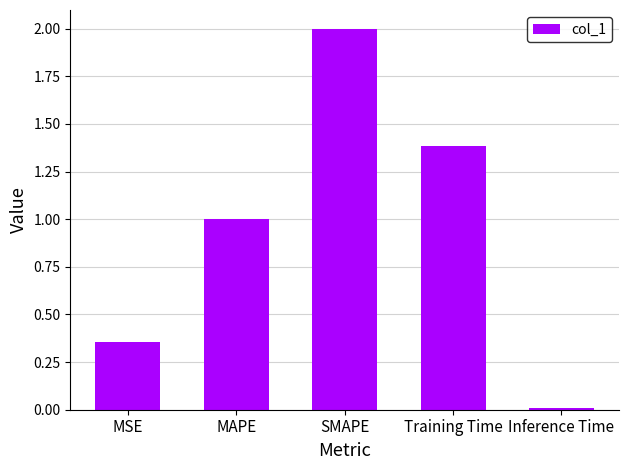

Rank the categories by value from lowest to highest.

Inference Time, MSE, MAPE, Training Time, SMAPE